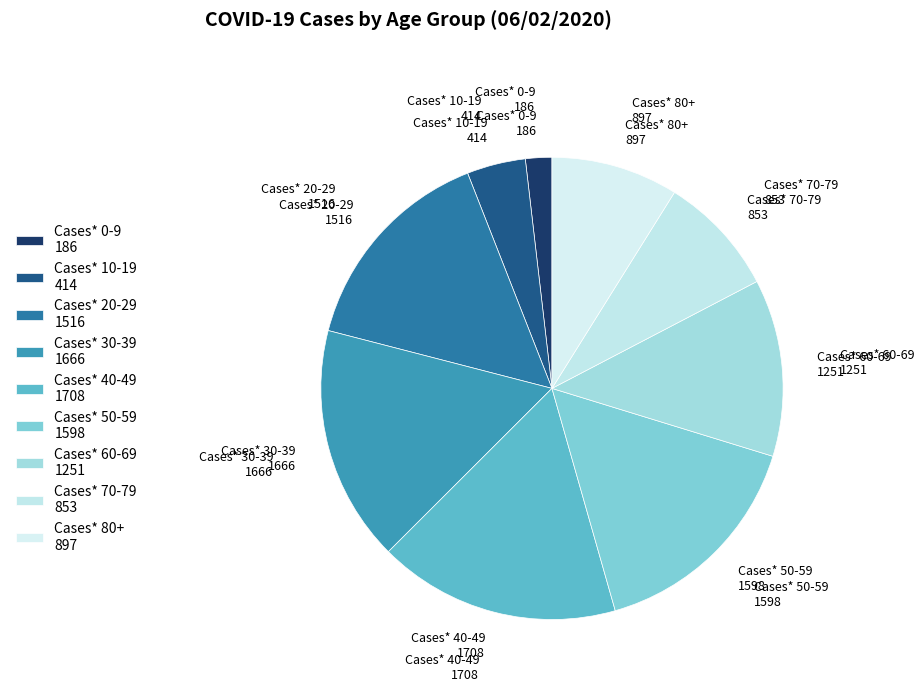

Which category has the smallest portion of the pie?

Cases* 0-9